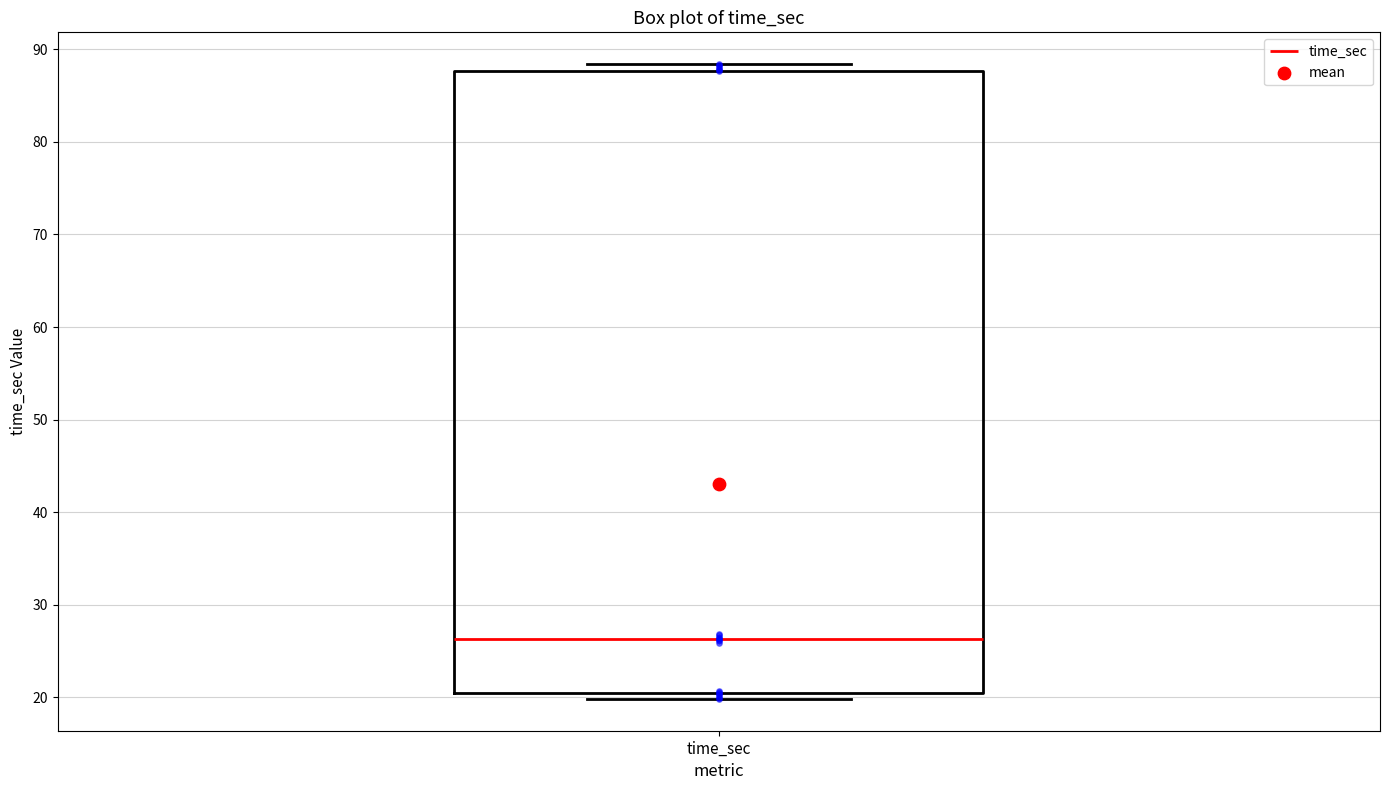

Where is the lower edge of the box for time_sec on the y-axis? The values are not printed on the chart, so give them approximately, as read against the axis.

21